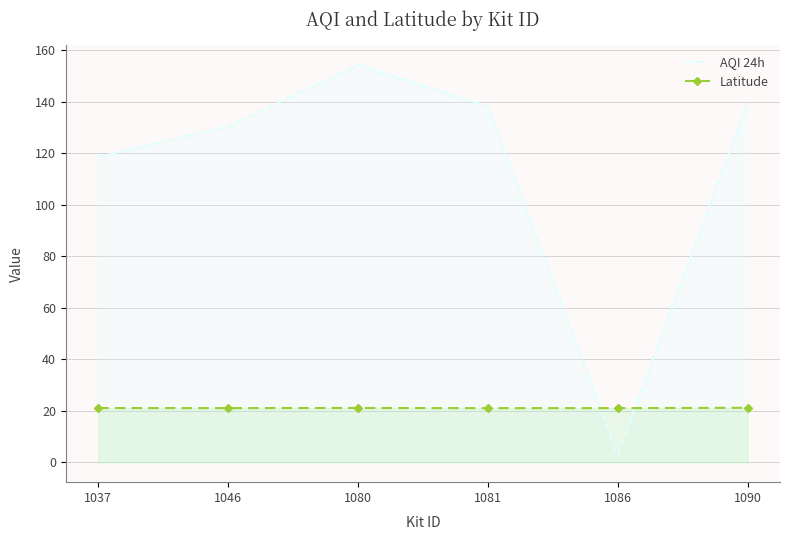

Count the number of categories in the chart.

6